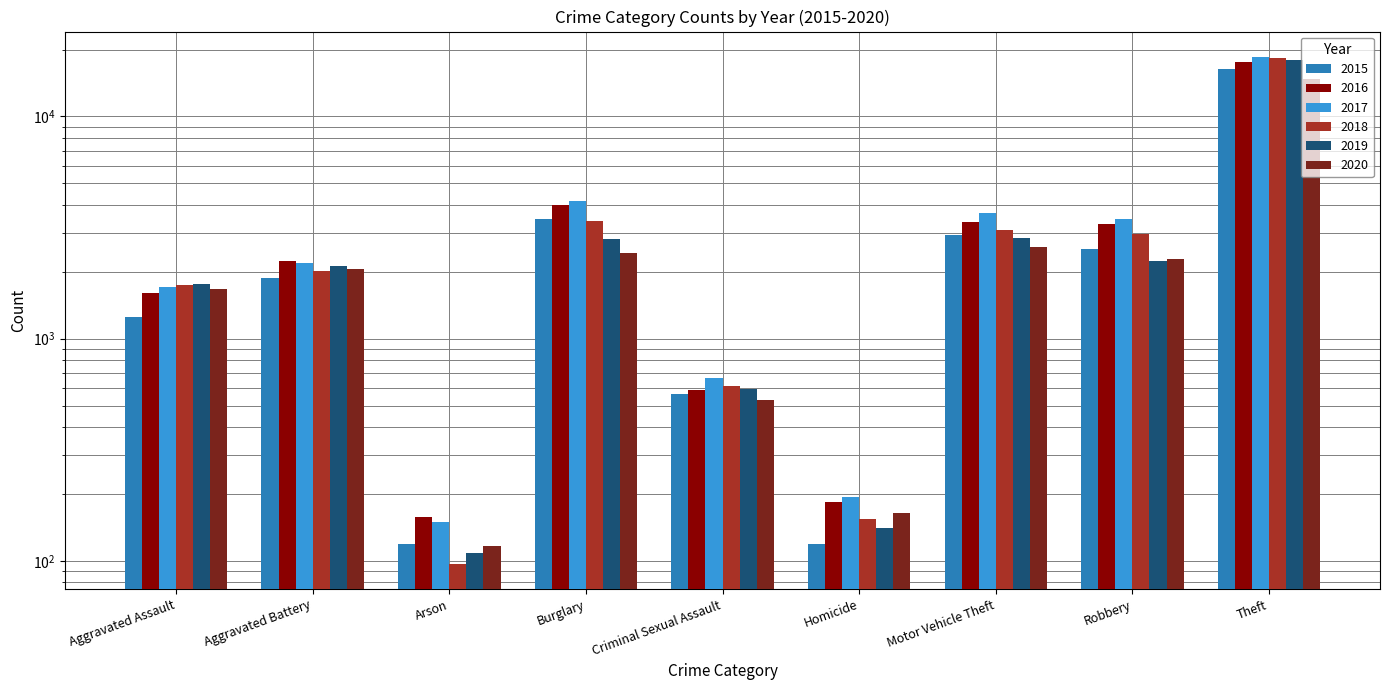

Which category has the lowest value in the 2016 series?

Arson